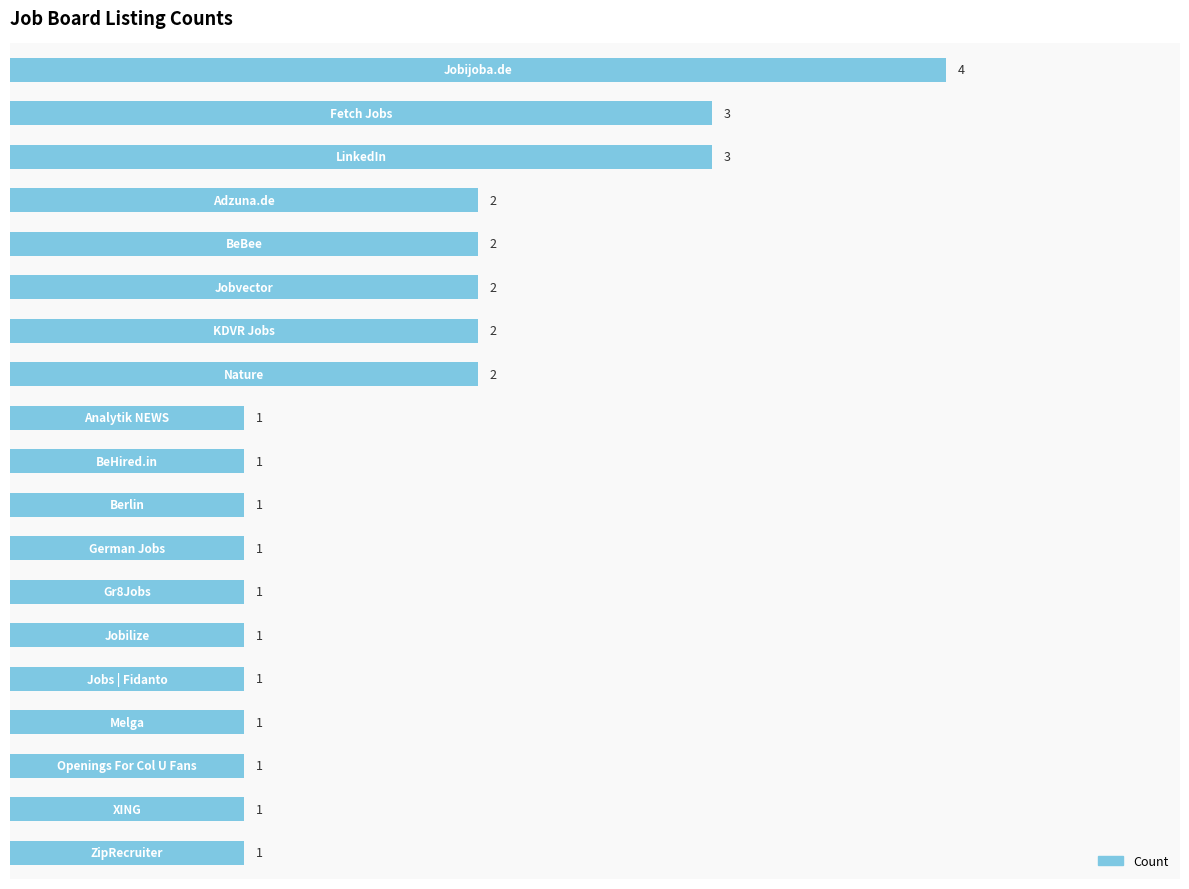

Reading top to bottom, transcribe all the data shown in this chart.

4	3	3	2	2	2	2	2	1	1	1	1	1	1	1	1	1	1	1